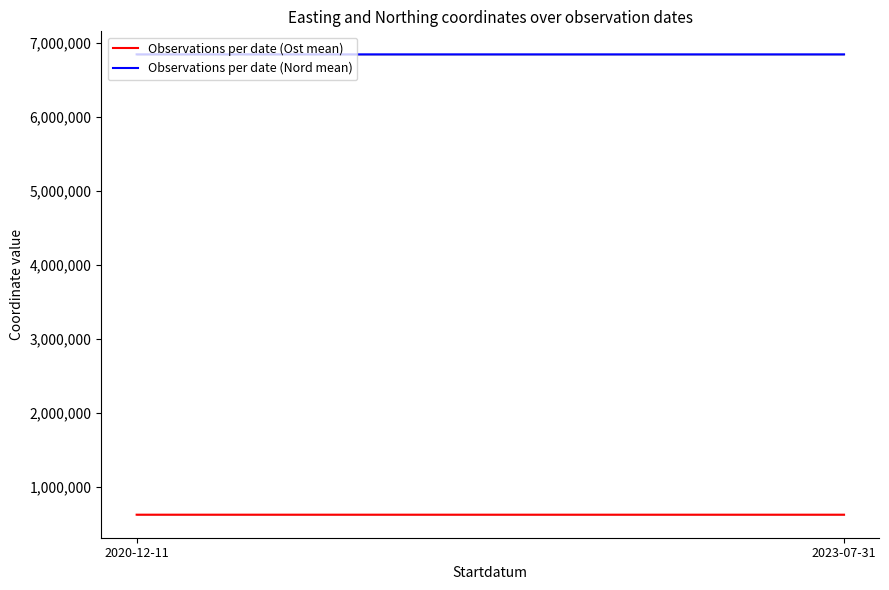

What are all the series names shown in the legend?

Observations per date (Ost mean), Observations per date (Nord mean)